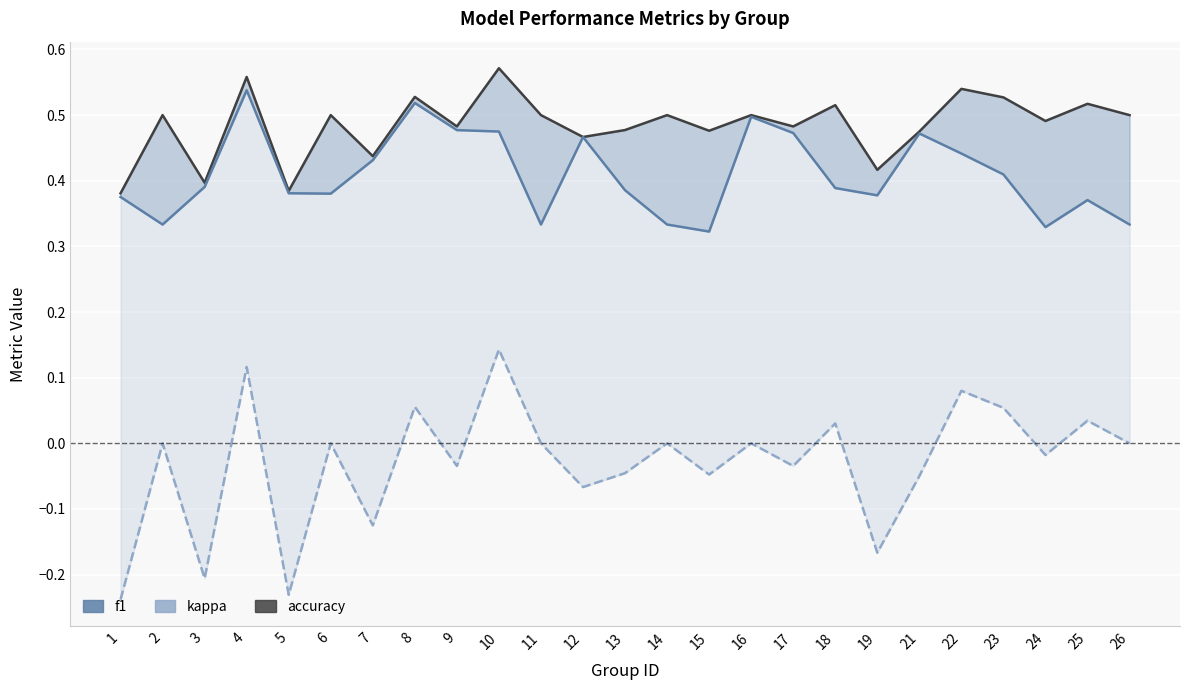

Which category has the highest value in the kappa series?

10